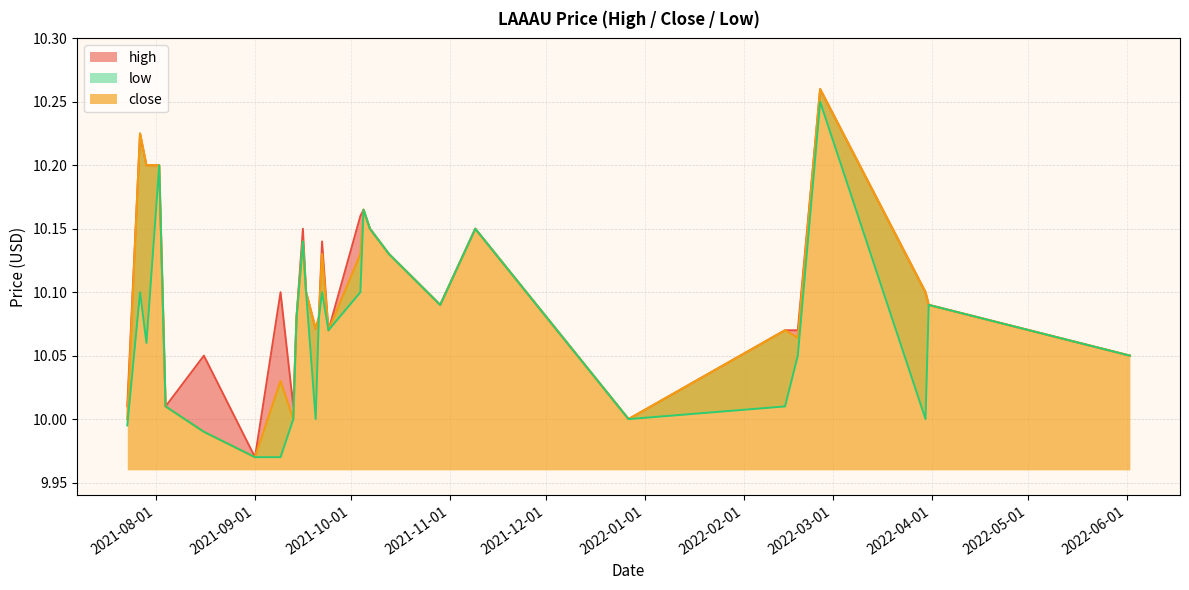

List the series in order of their peak value, highest first.

high, close, low